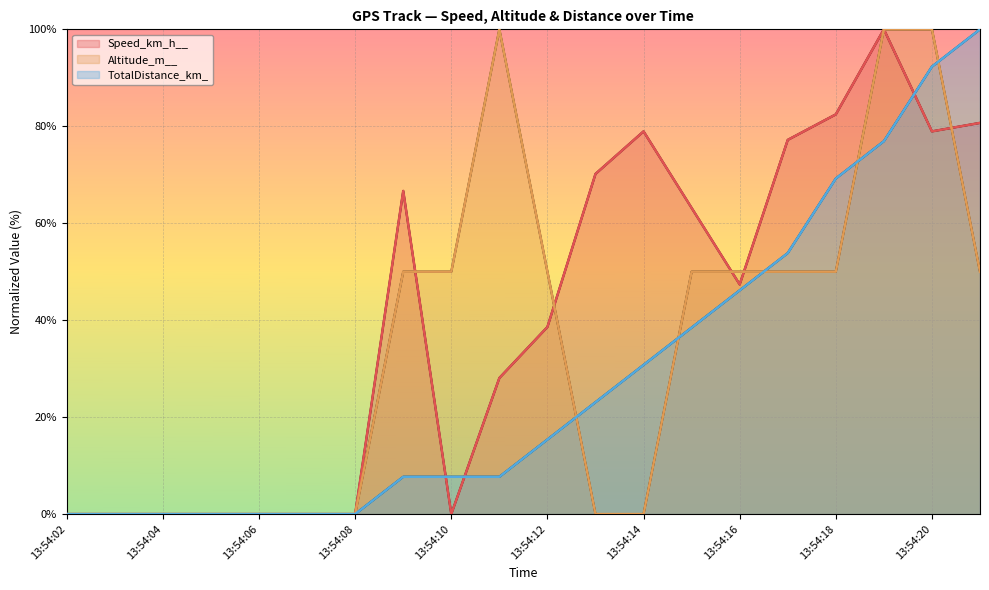

What is the sum of the Speed_km_h__ values at 13:54:13 and 13:54:11?

98.2